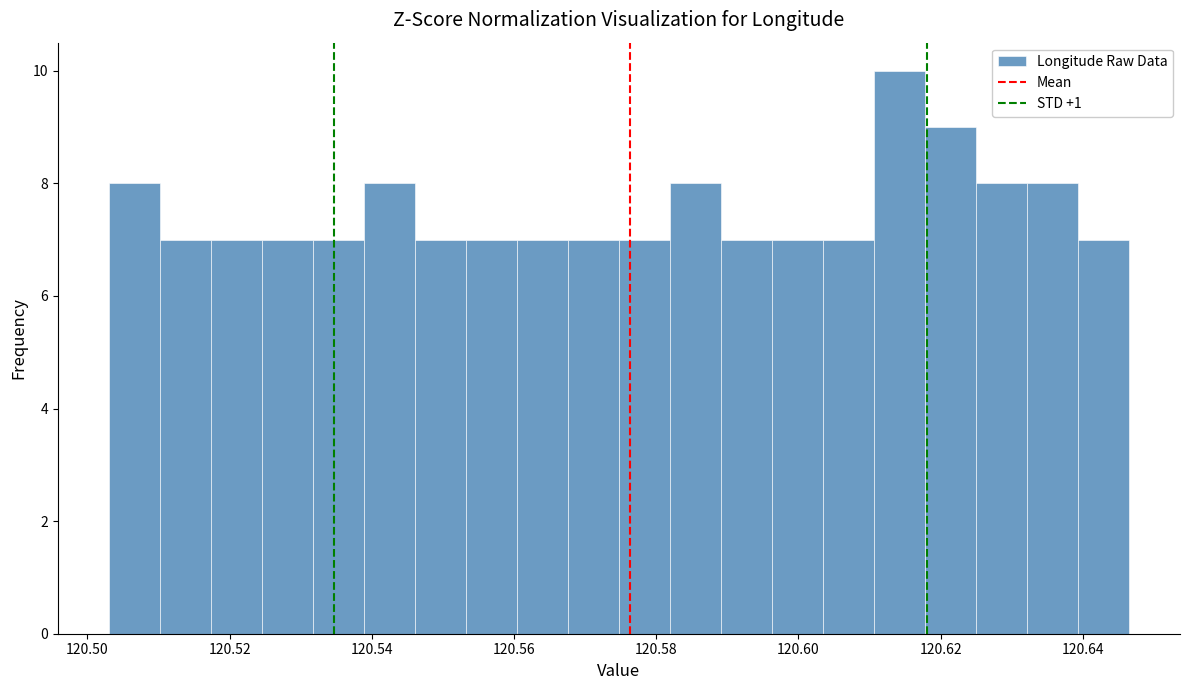

Read against the x-axis, roughly where is the centre of the tallest bar?

120.614